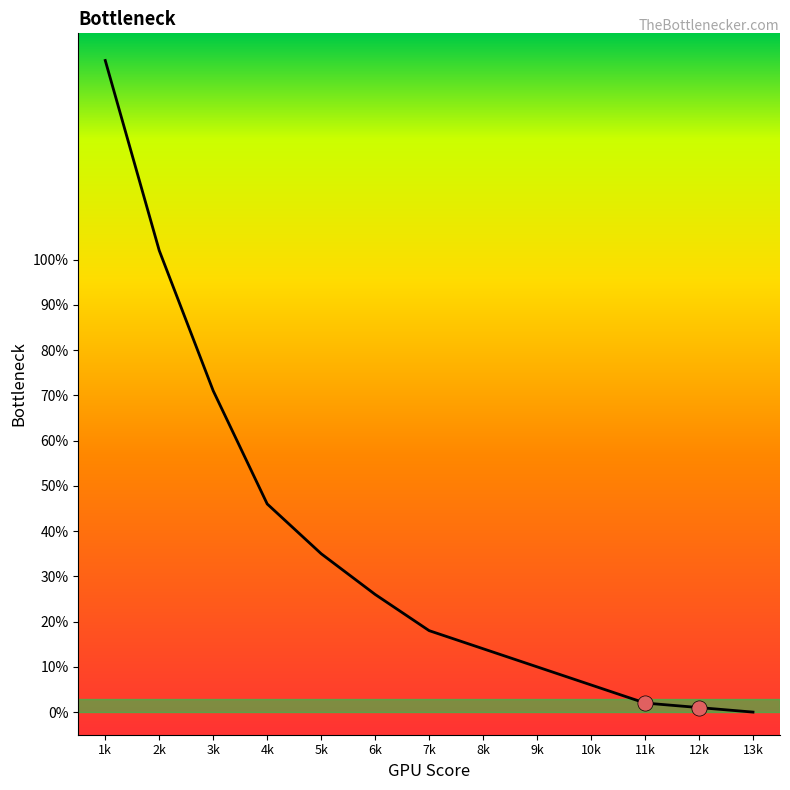

What is the change in value from 5k to 6k?

-9